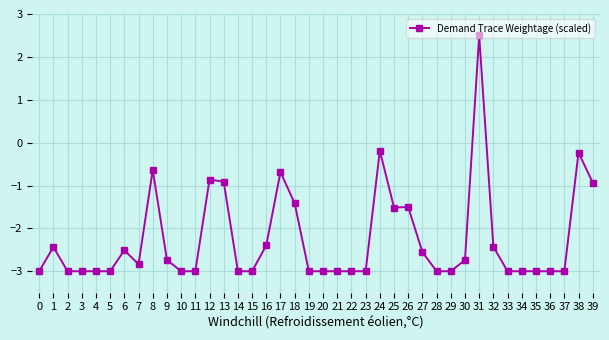

Is this an area chart (filled region under the line)?

No